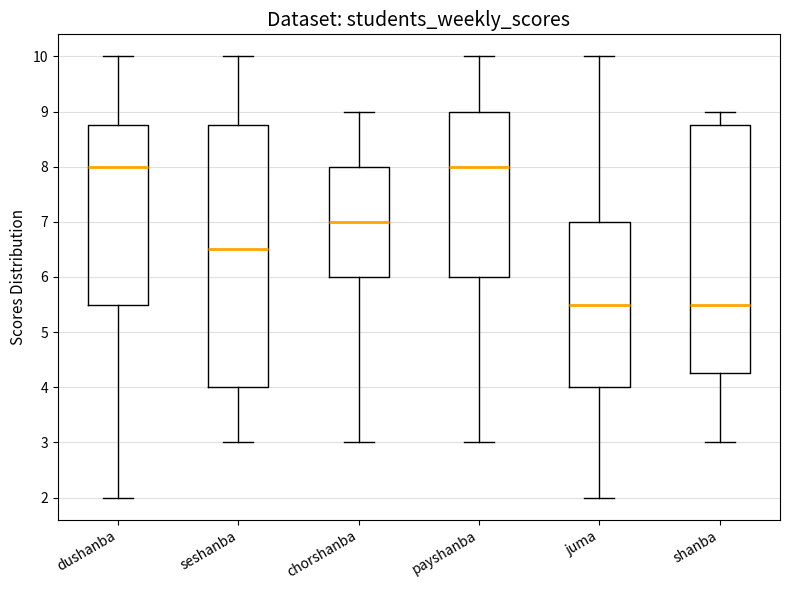

Where is the upper edge of the box for shanba on the y-axis? The values are not printed on the chart, so give them approximately, as read against the axis.

8.8